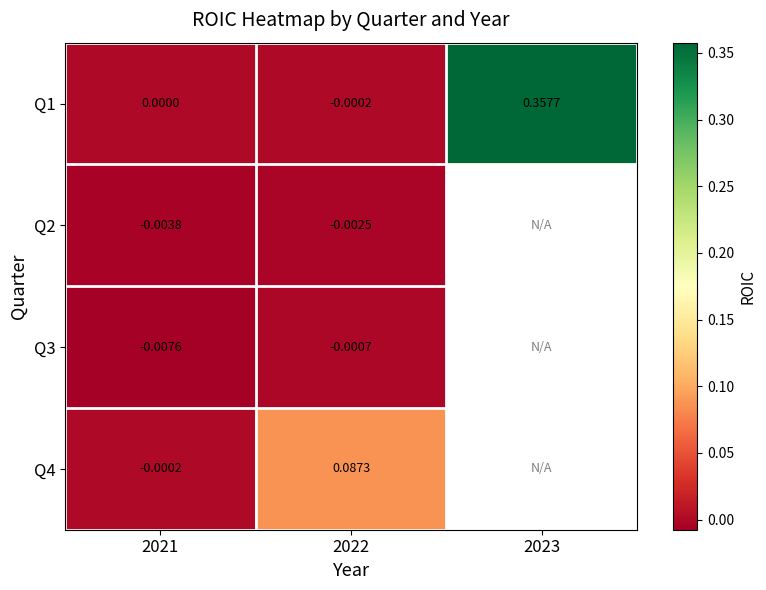

Which has a higher value, 2023 or 2021?

2023